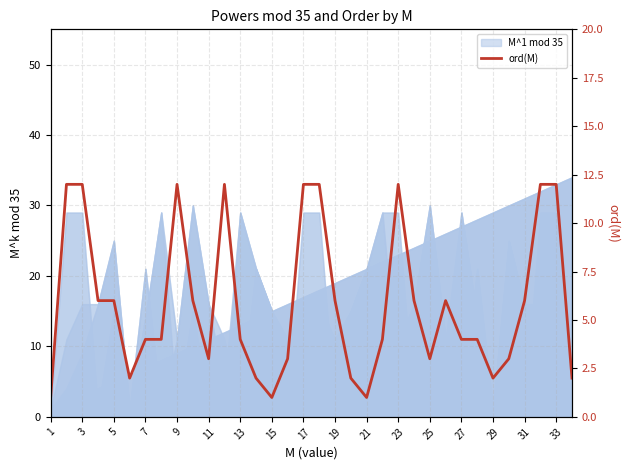

Reading right to left, transcribe all the data shown in this chart.

2	12	12	6	3	2	4	4	6	3	6	12	4	1	2	6	12	12	3	1	2	4	12	3	6	12	4	4	2	6	6	12	12	1